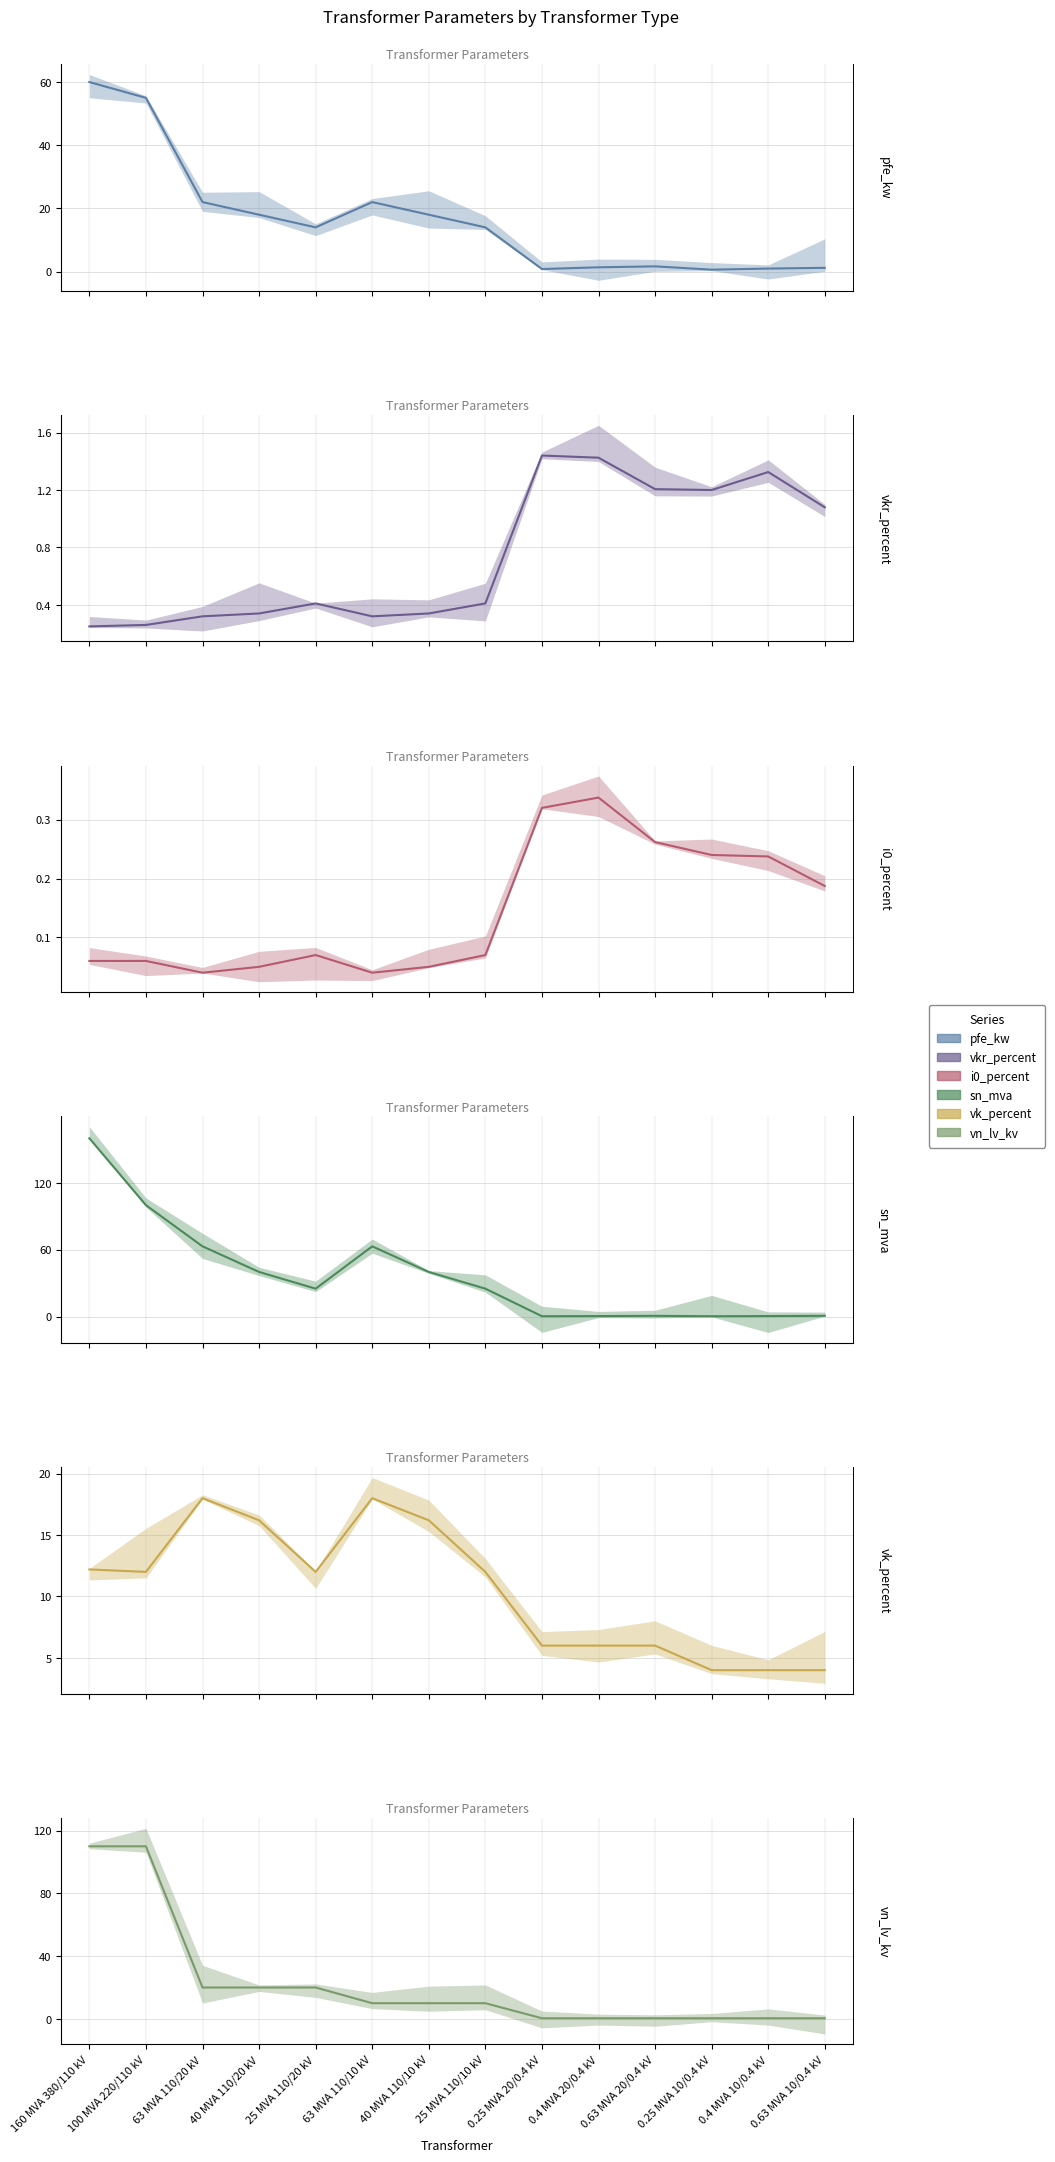

True or false: sn_mva and pfe_kw intersect in this chart.

True